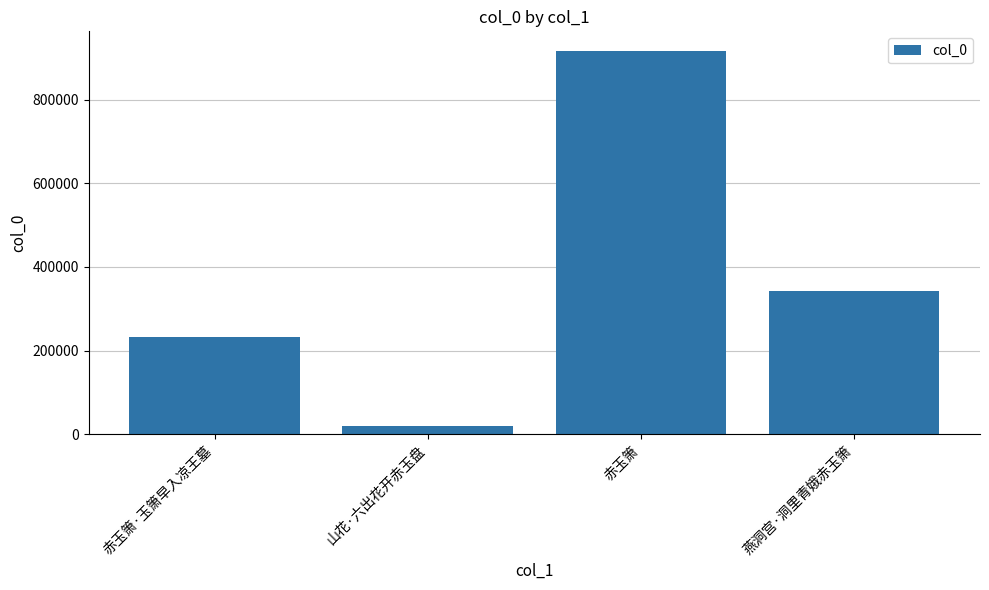

Is it true that the value at 赤玉箫 is 460992?

False